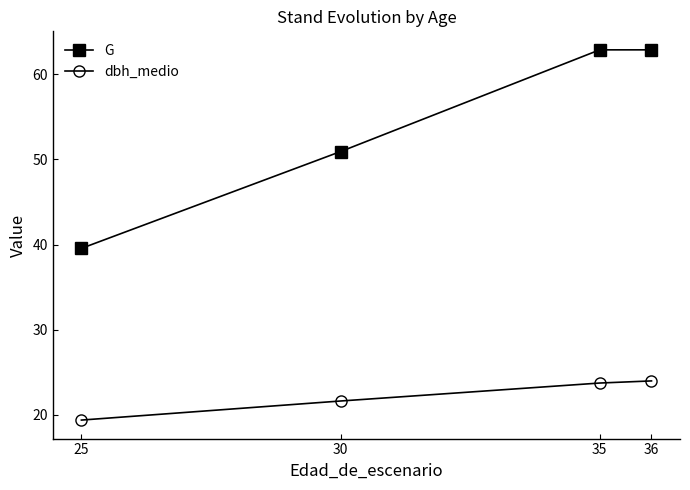

What is the lowest value of the G series?

39.6